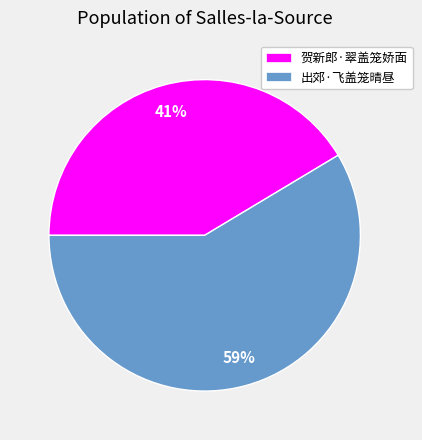

To the nearest percent, what is the average slice percentage?

50%